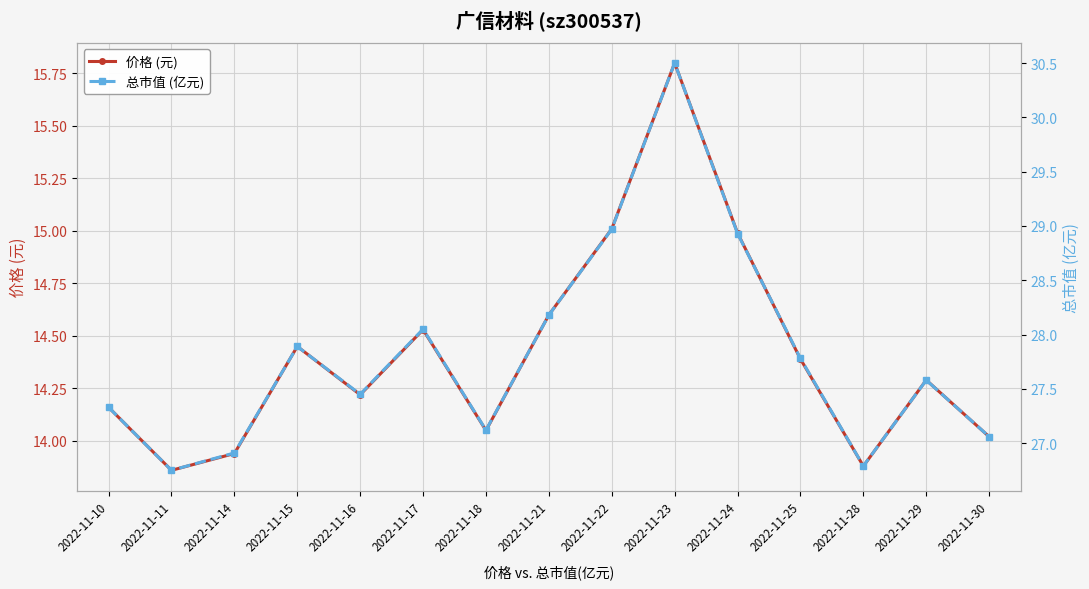

Between 2022-11-18 and 2022-11-16, which is larger?

2022-11-16